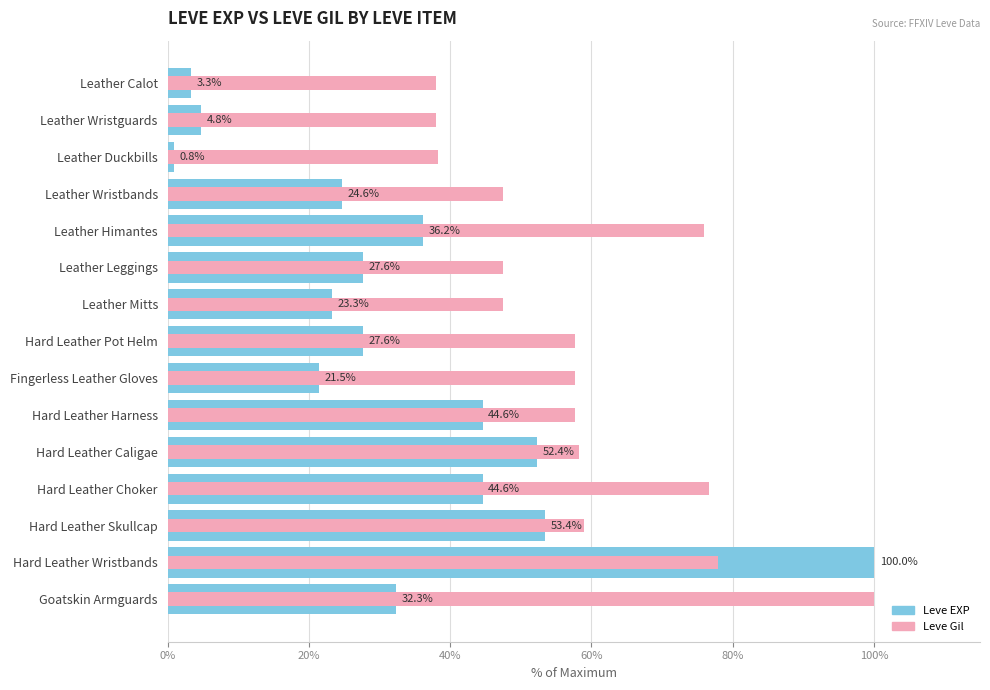

Is it true that Leve Gil equals 94.4 at Hard Leather Harness?

False